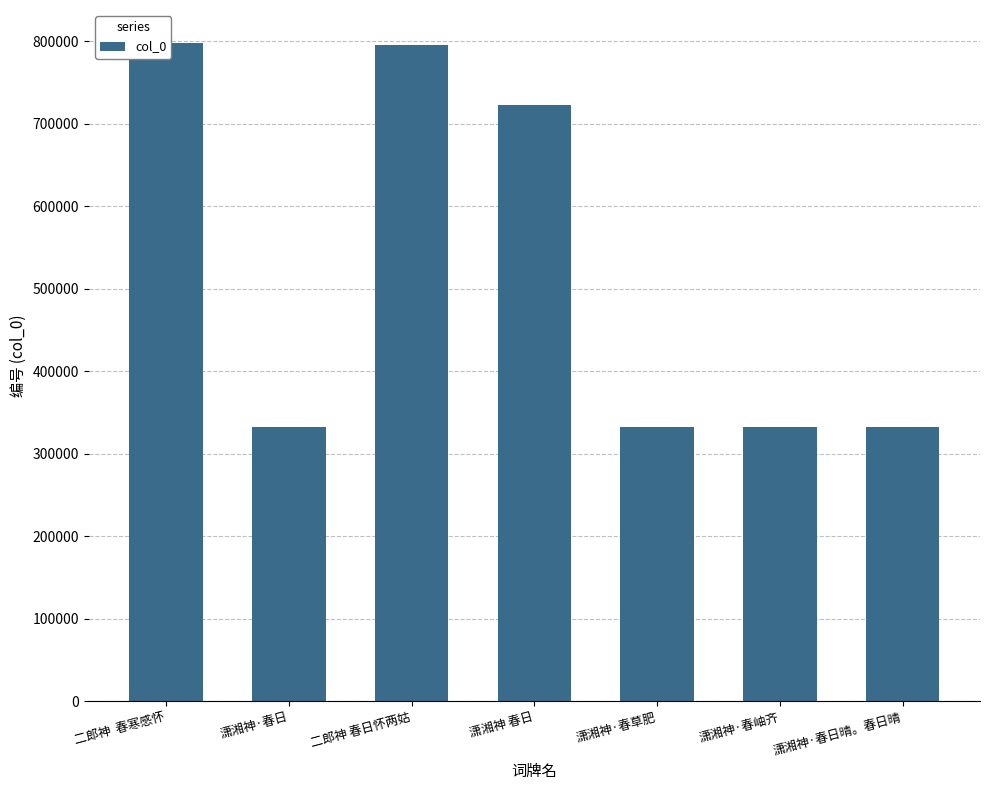

Rank the categories by value from lowest to highest.

潇湘神·春日, 潇湘神·春日晴。春日晴, 潇湘神·春草肥, 潇湘神·春岫齐, 潇湘神 春日, 二郎神 春日怀两姑, 二郎神  春寒感怀